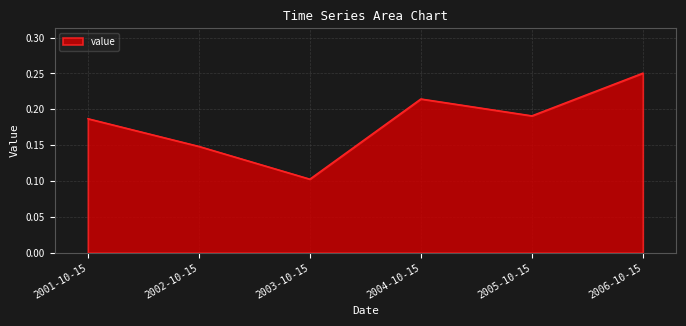

The value at 2005-10-15 is 0.3. True or false?

False